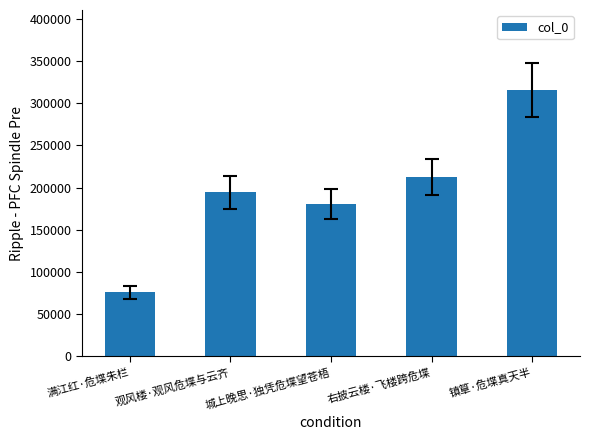

Where is the data nearest to the value 195853?

观风楼·观风危堞与云齐